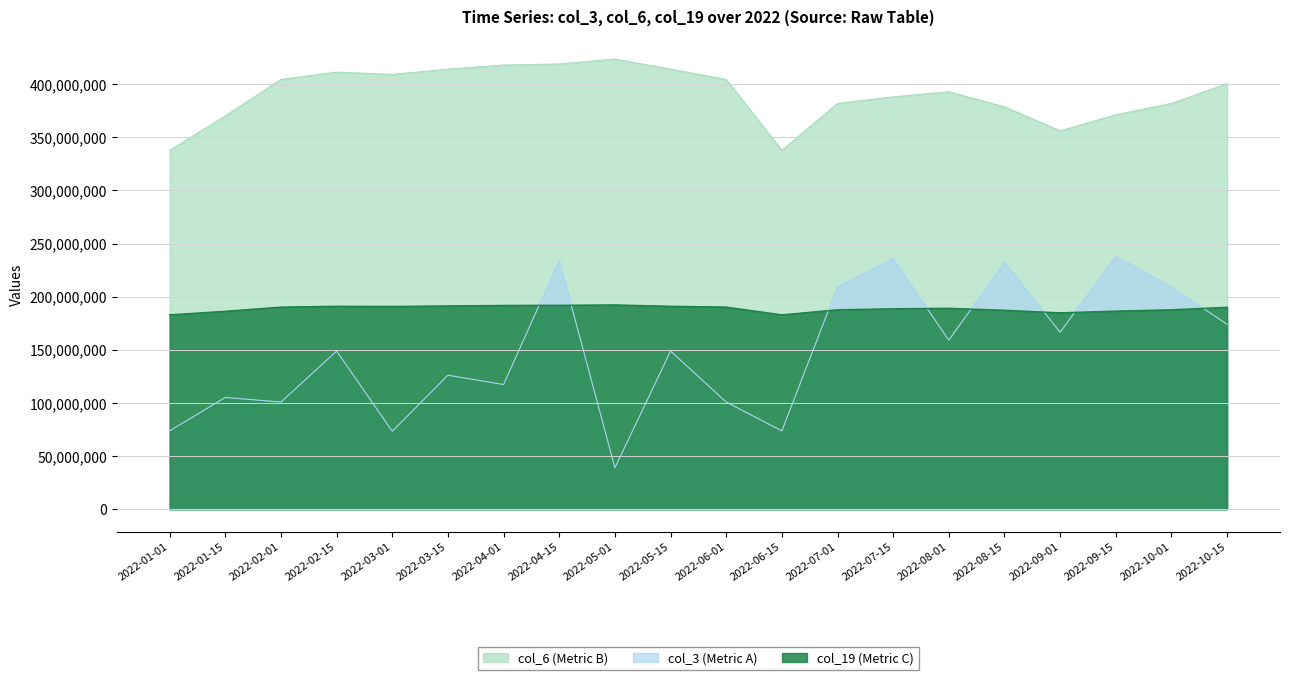

List the series in order of their overall mean, highest first.

col_6 (Metric B), col_19 (Metric C), col_3 (Metric A)